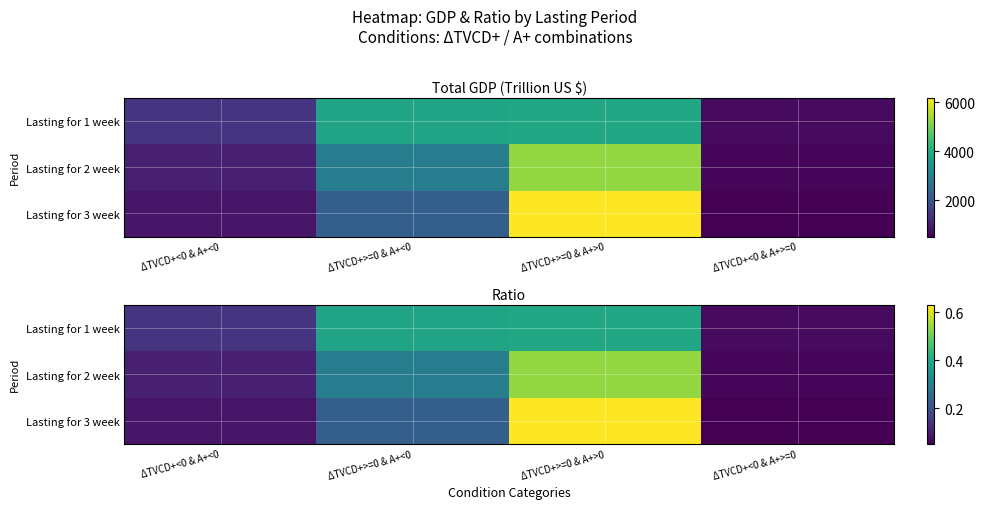

Rank the categories by Lasting for 1 week value from lowest to highest.

ΔTVCD+<0 & A+>=0, ΔTVCD+<0 & A+<0, ΔTVCD+>=0 & A+<0, ΔTVCD+>=0 & A+>0